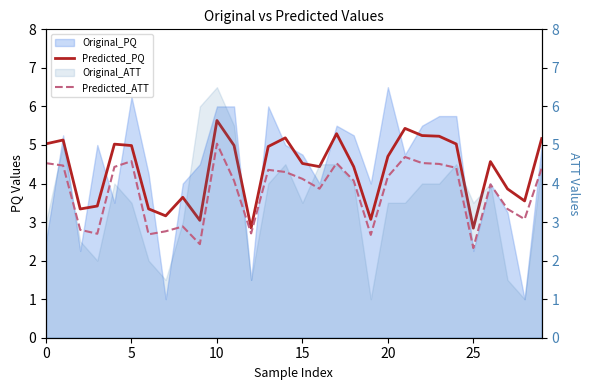

The Predicted_ATT series shows 1.3 at 9. True or false?

False